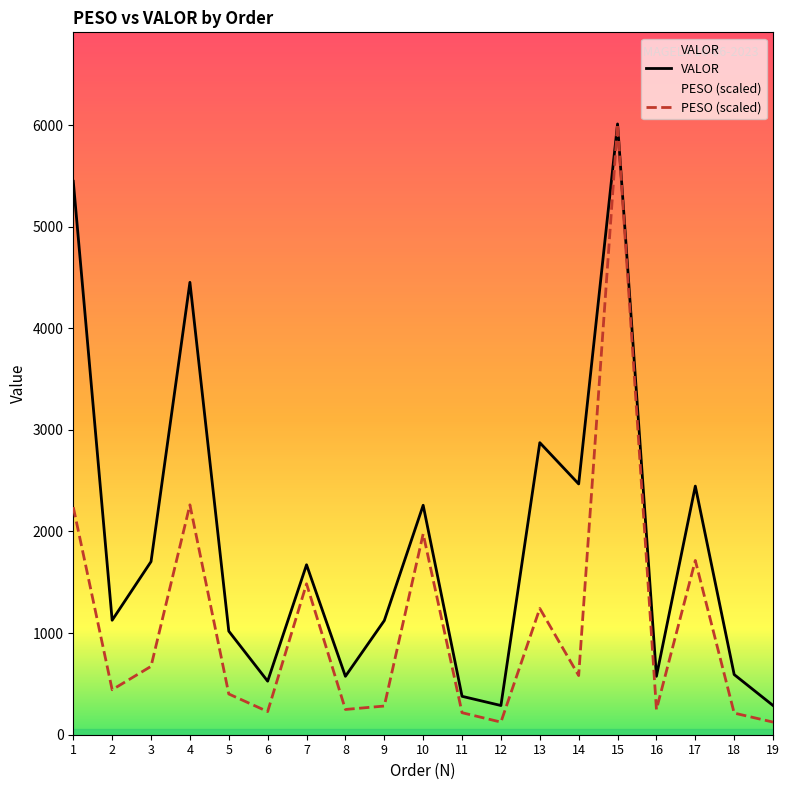

List the series in order of their overall mean, highest first.

VALOR, PESO (scaled)